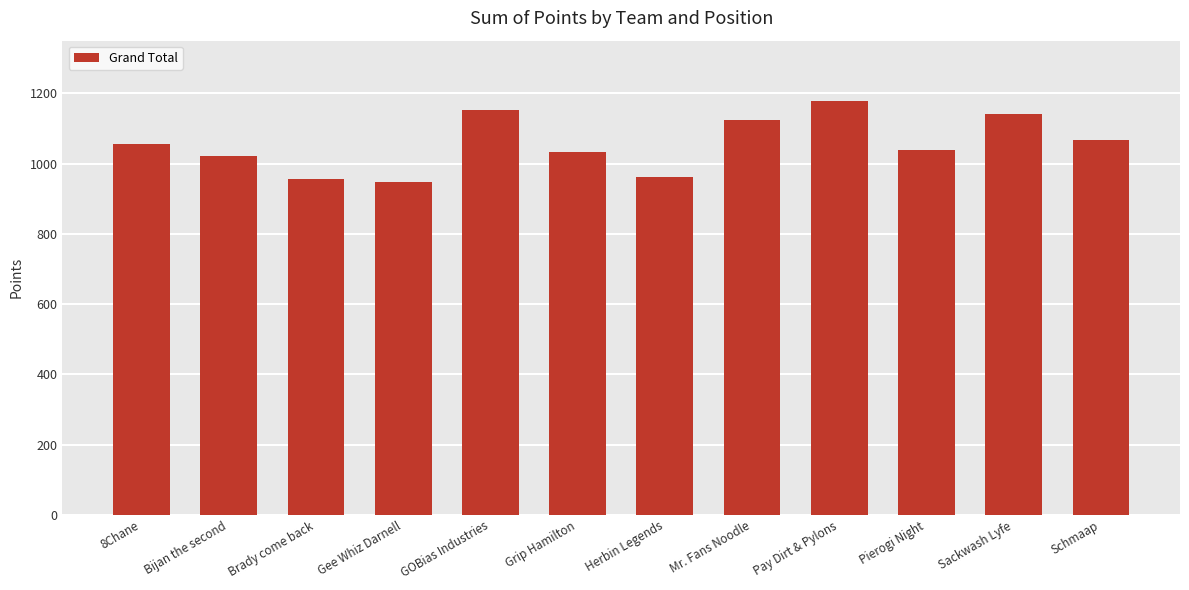

How many data points does each series have?

12